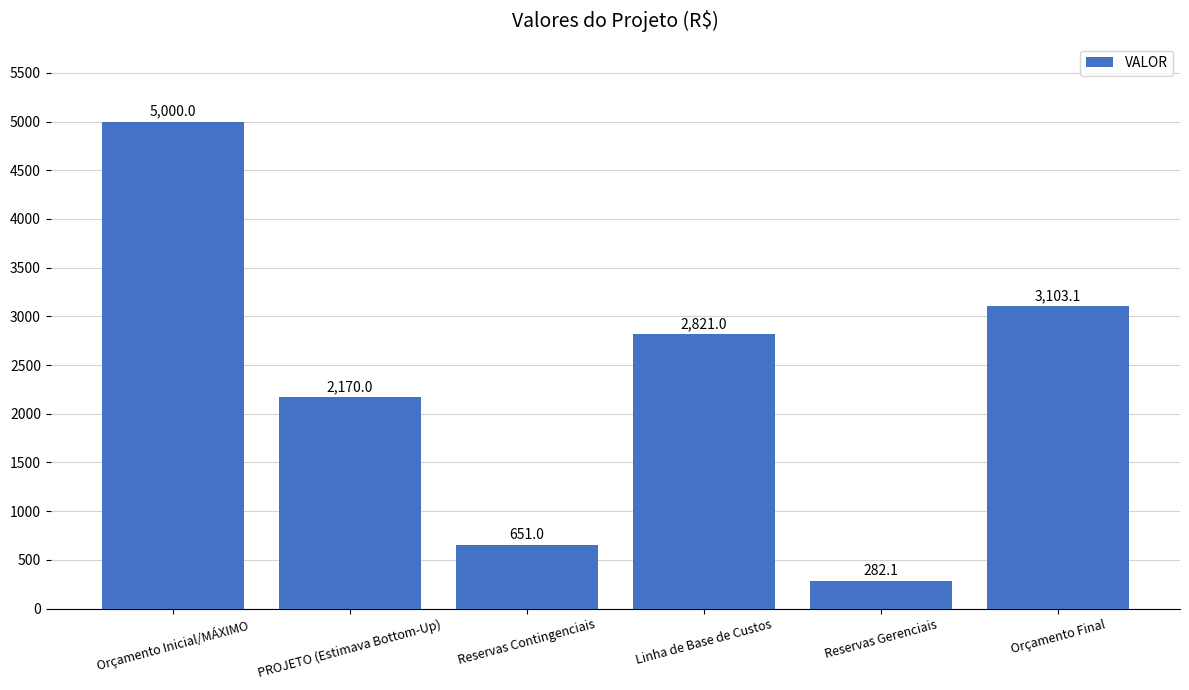

What is the smallest value displayed?

282.1